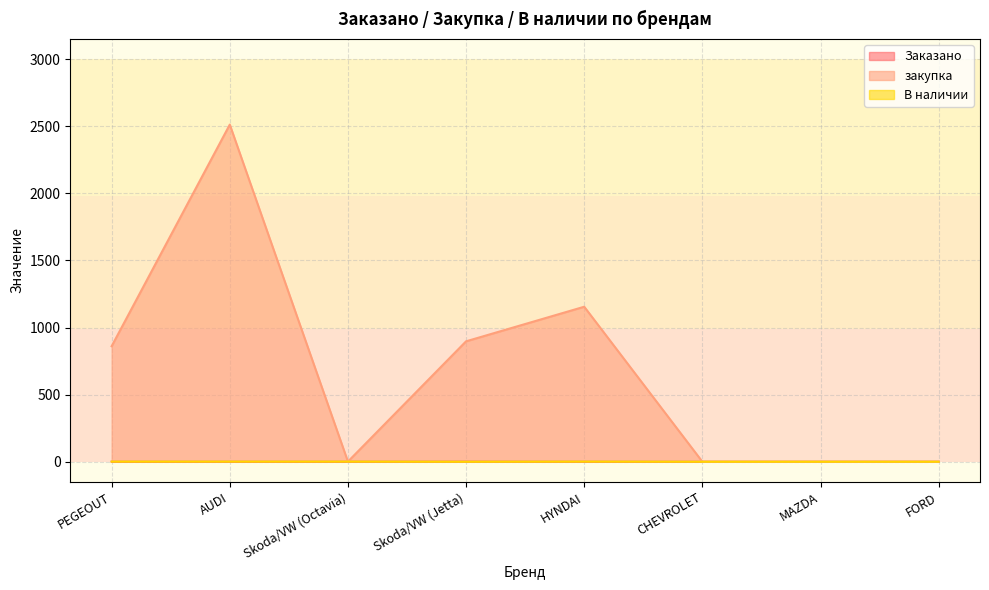

What position from the right is CHEVROLET?

3